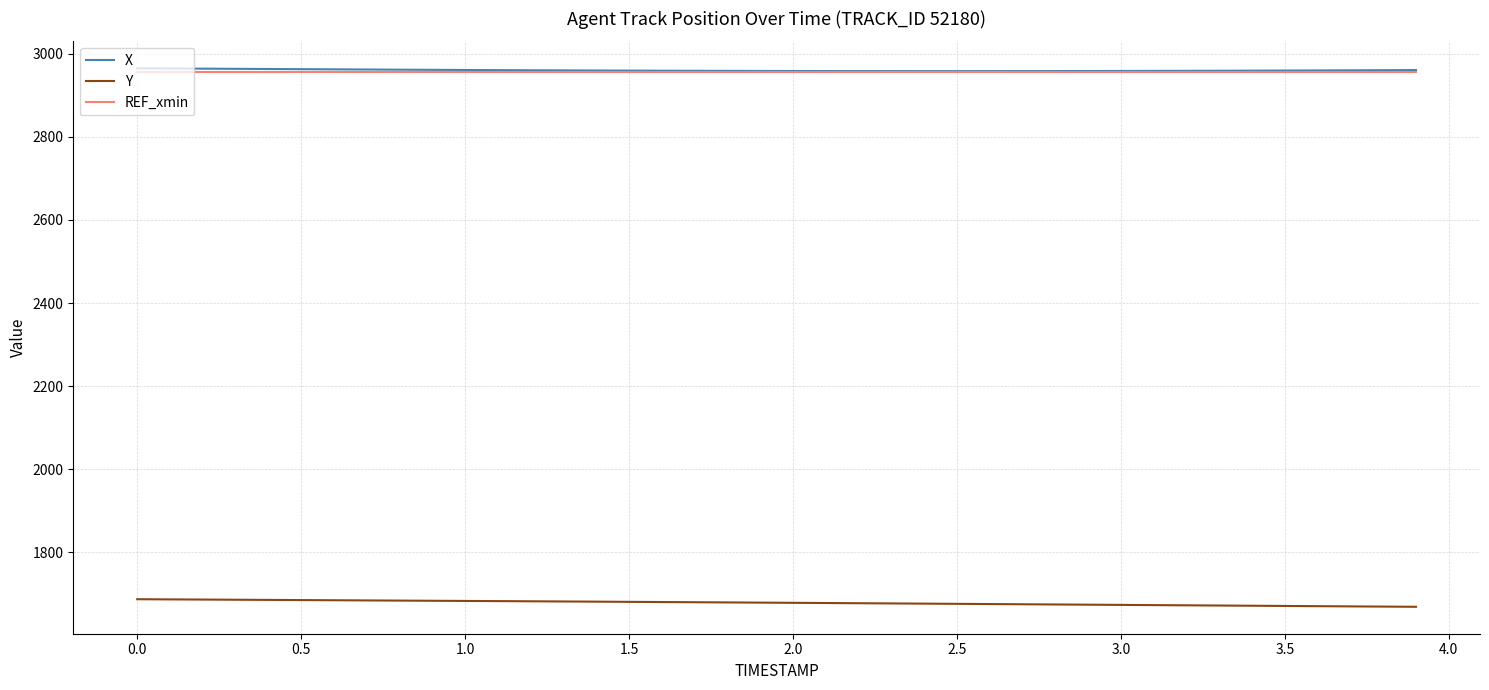

Which series has the largest range (max minus min)?

Y